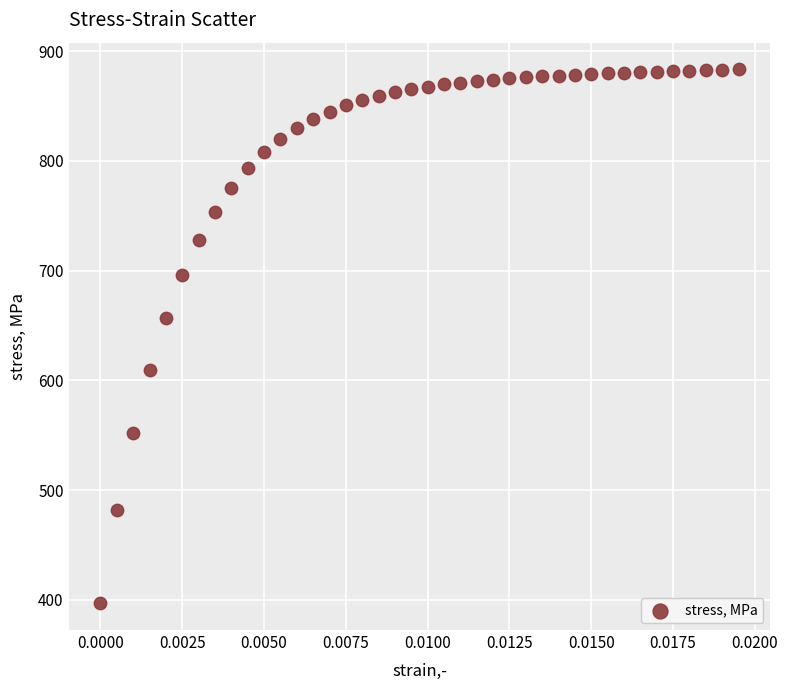

What Y value in the scatter plot is closest to 640?

656.9